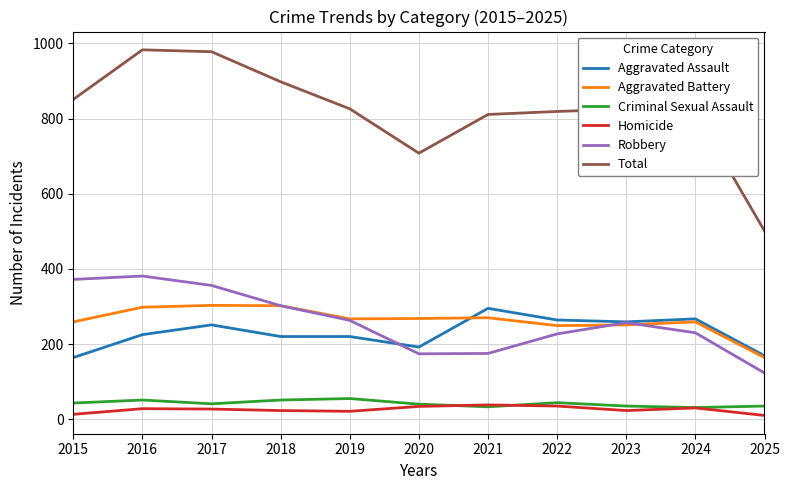

Where does the Criminal Sexual Assault series first go above 41?

2015